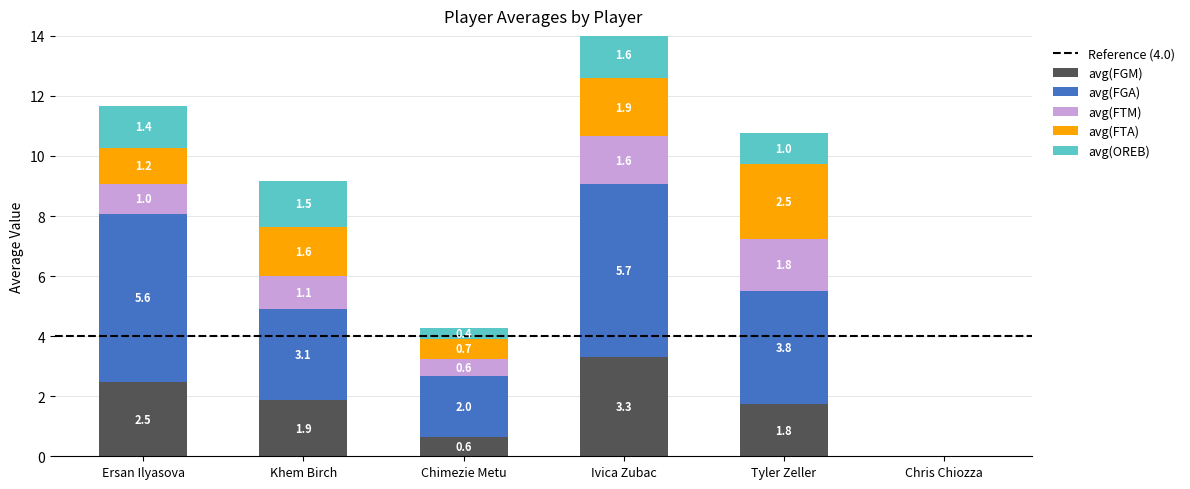

What is the difference between the maximum and minimum values in the avg(OREB) series?

1.6